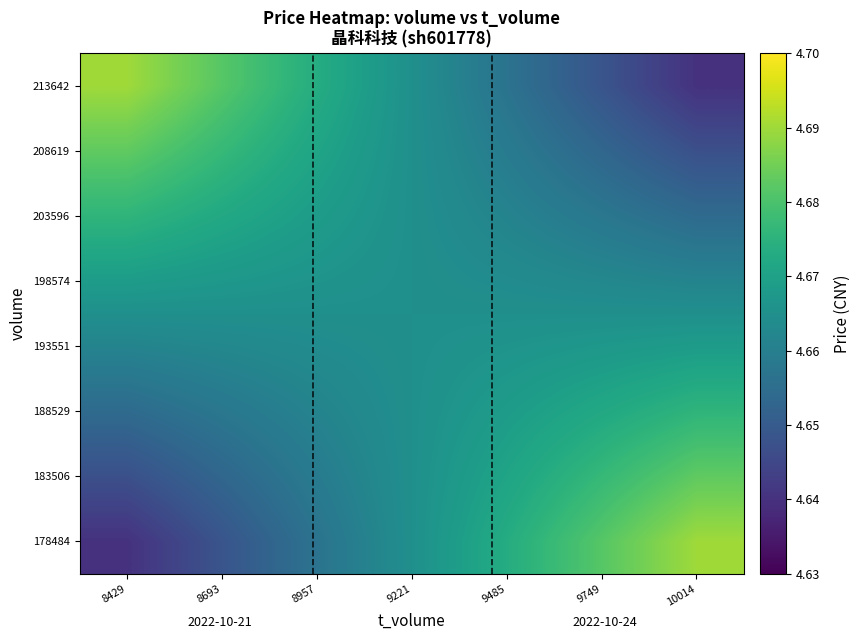

Reading left to right, what are all the values shown in this chart?

178484: 8429=4.6	8693=4.6	8957=4.7	9221=4.7	9485=4.7	9749=4.7	10014=4.7
183506: 8429=4.6	8693=4.7	8957=4.7	9221=4.7	9485=4.7	9749=4.7	10014=4.7
188529: 8429=4.7	8693=4.7	8957=4.7	9221=4.7	9485=4.7	9749=4.7	10014=4.7
193551: 8429=4.7	8693=4.7	8957=4.7	9221=4.7	9485=4.7	9749=4.7	10014=4.7
198574: 8429=4.7	8693=4.7	8957=4.7	9221=4.7	9485=4.7	9749=4.7	10014=4.7
203596: 8429=4.7	8693=4.7	8957=4.7	9221=4.7	9485=4.7	9749=4.7	10014=4.7
208619: 8429=4.7	8693=4.7	8957=4.7	9221=4.7	9485=4.7	9749=4.7	10014=4.6
213642: 8429=4.7	8693=4.7	8957=4.7	9221=4.7	9485=4.7	9749=4.6	10014=4.6